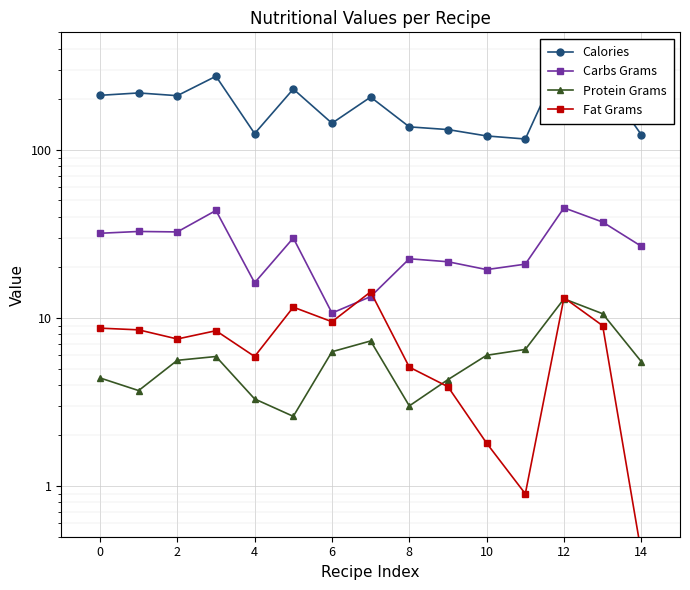

Read the Protein Grams value at 2.

5.6